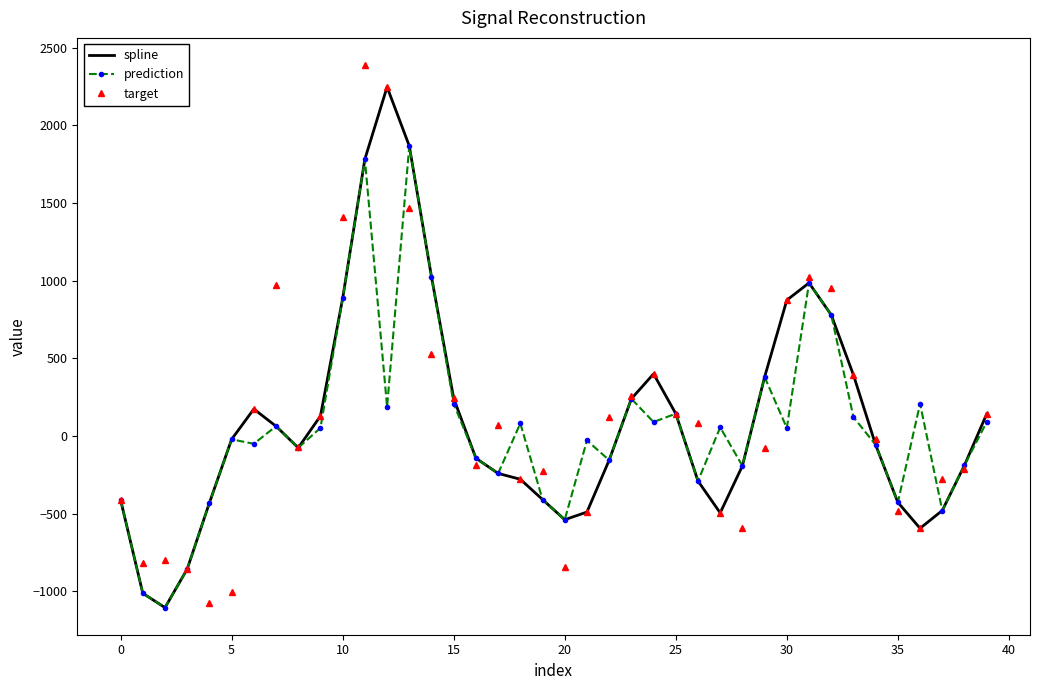

What are all the series names shown in the legend?

spline, prediction, target